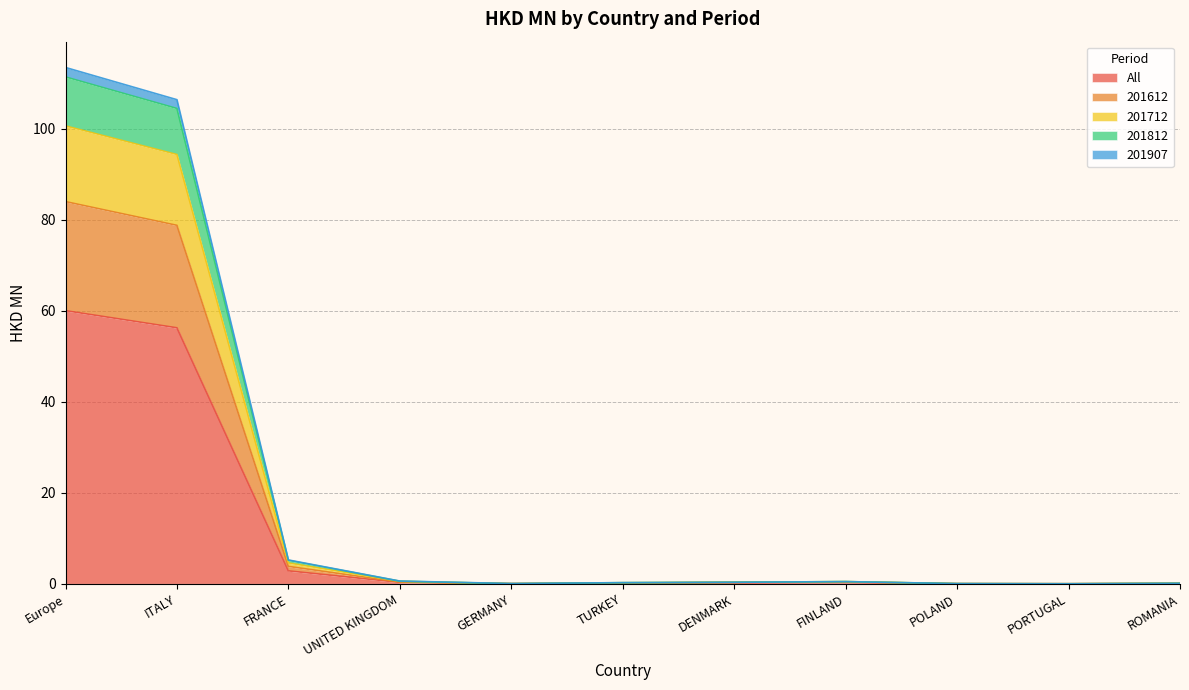

Does the chart have visible grid lines?

Yes